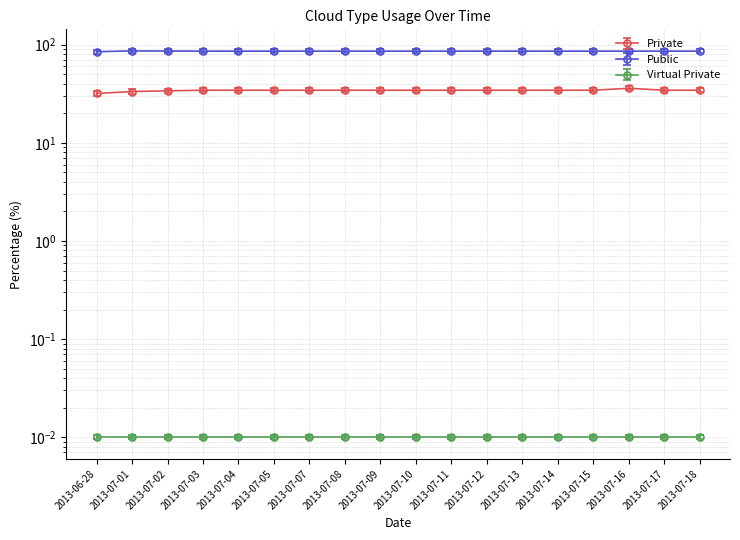

How many series are shown in this chart?

2